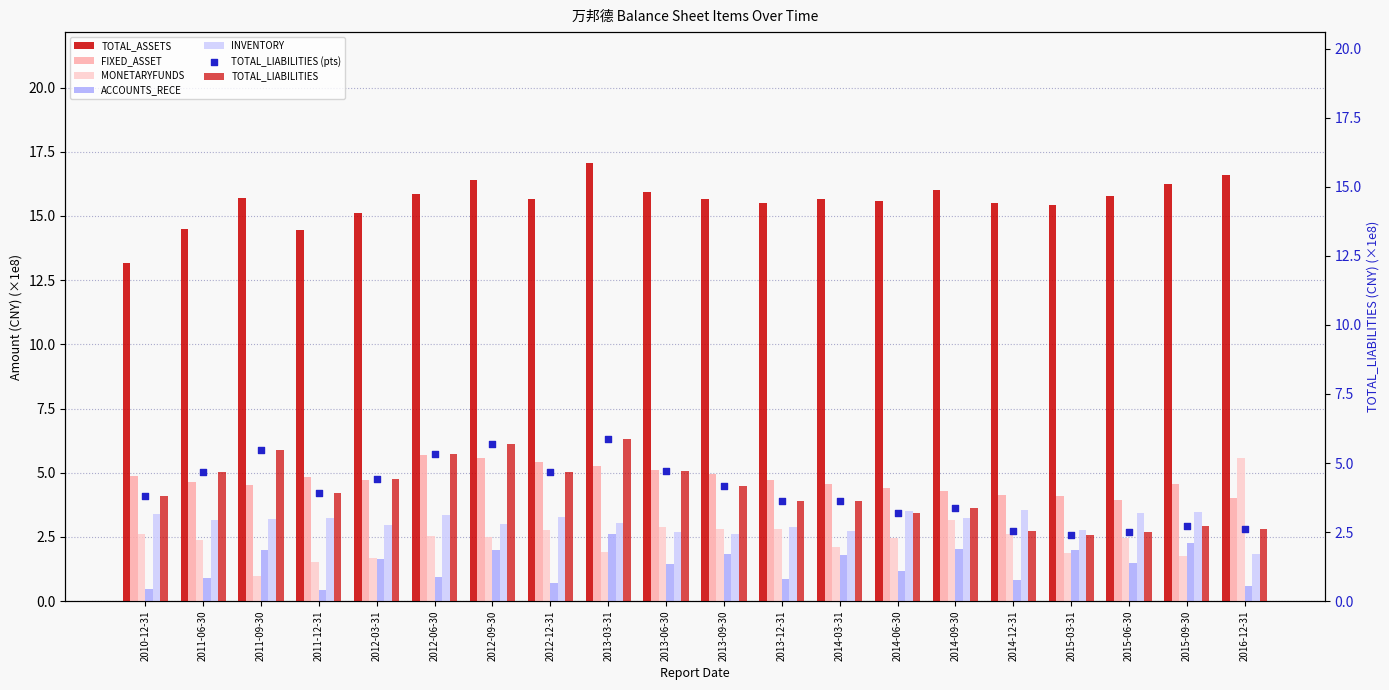

What are all the series names shown in the legend?

TOTAL_ASSETS, FIXED_ASSET, MONETARYFUNDS, ACCOUNTS_RECE, INVENTORY, TOTAL_LIABILITIES